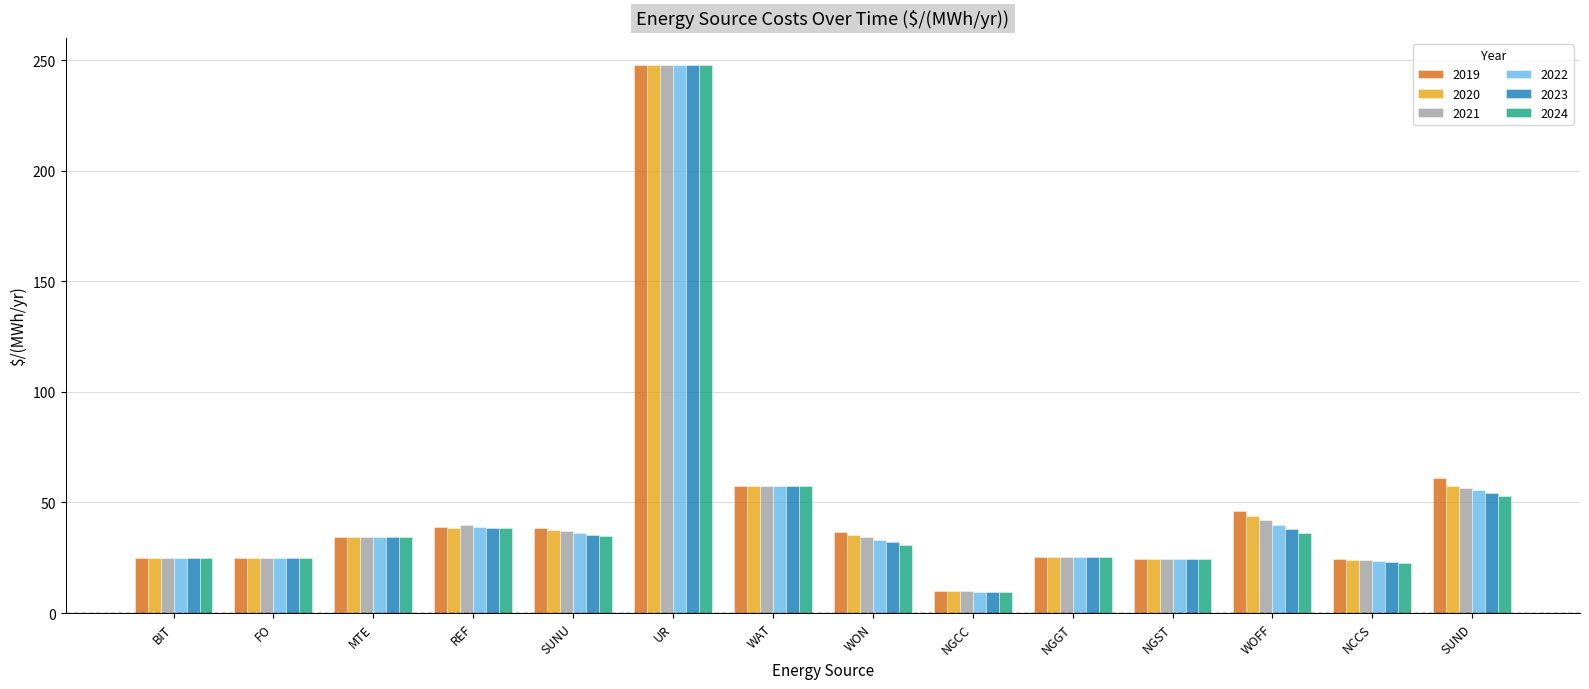

What are all the series names shown in the legend?

2019, 2020, 2021, 2022, 2023, 2024